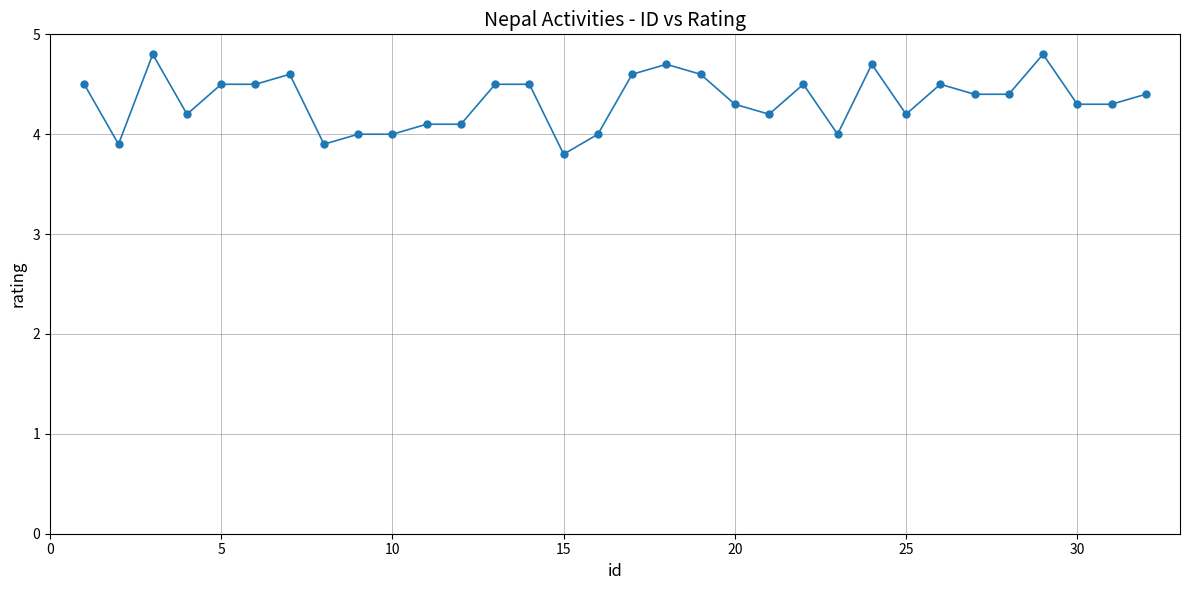

What is the range of Y values (max minus min)?

1.0